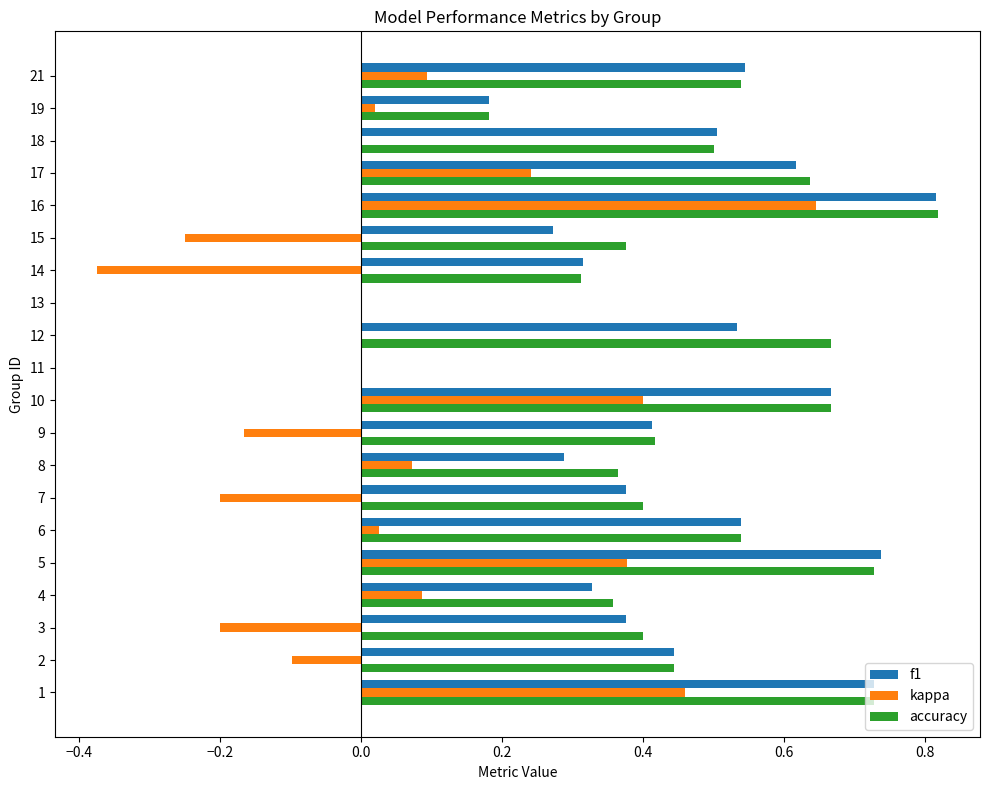

At which category is the sum across all series the highest?

16